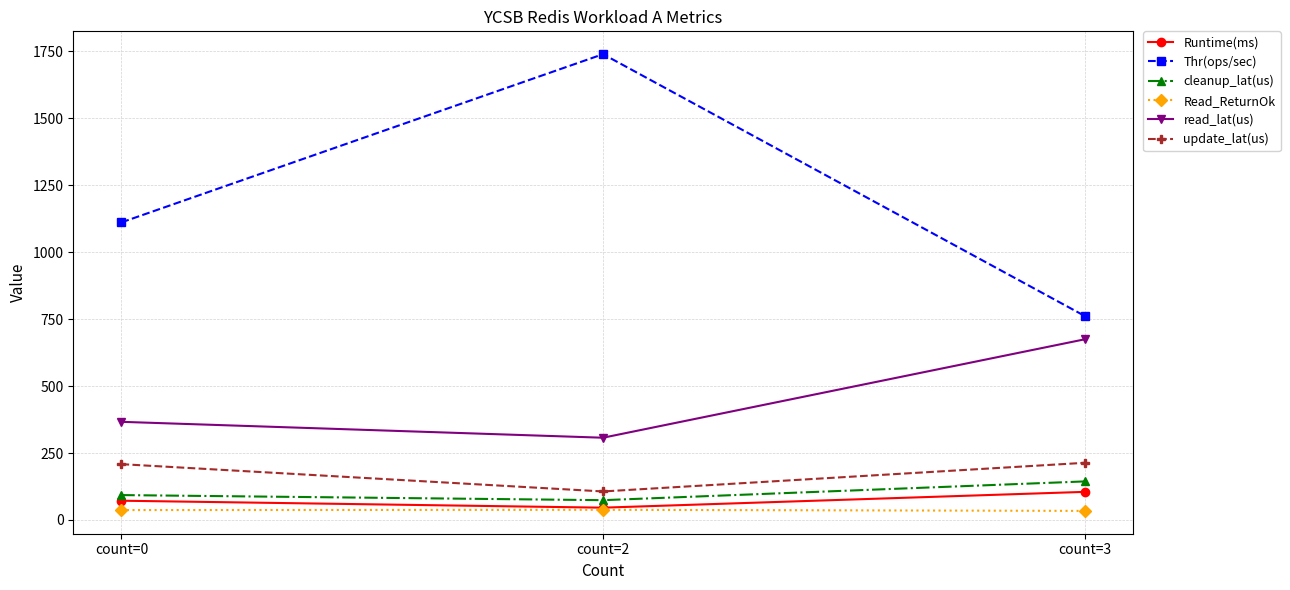

True or false: read_lat(us) has a value of 366.5 at count=0.

True